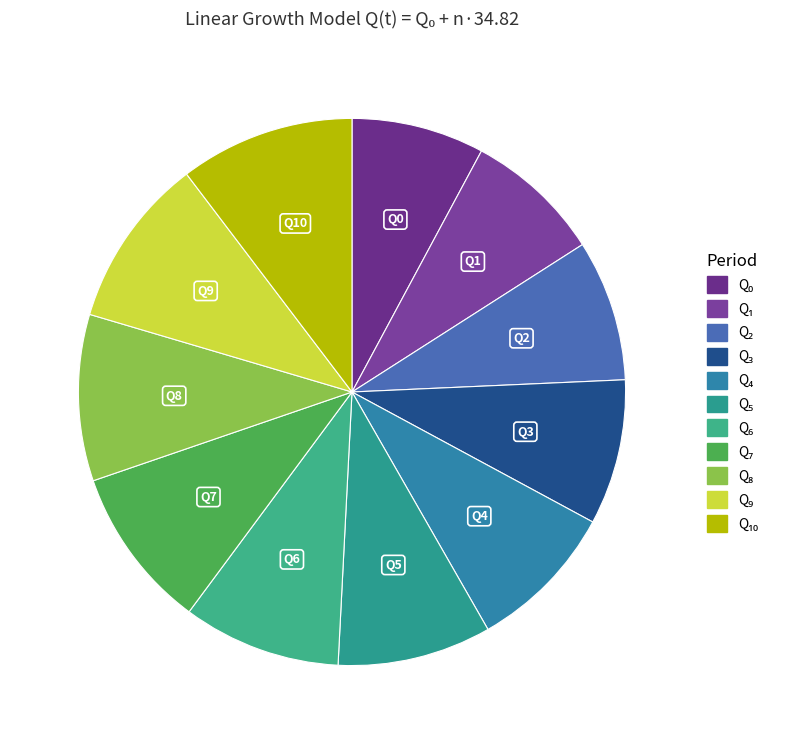

To the nearest percent, what is the difference between the largest and smallest slice percentages?

2%